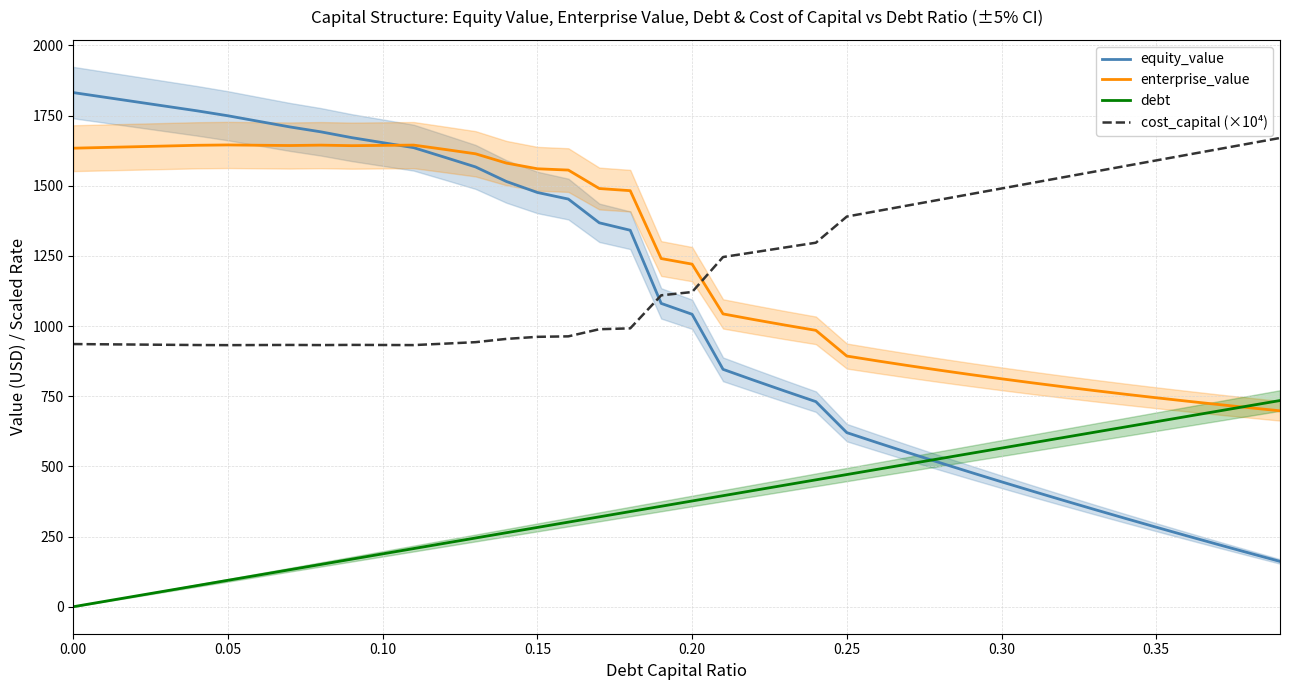

Count the number of data series in this chart.

4